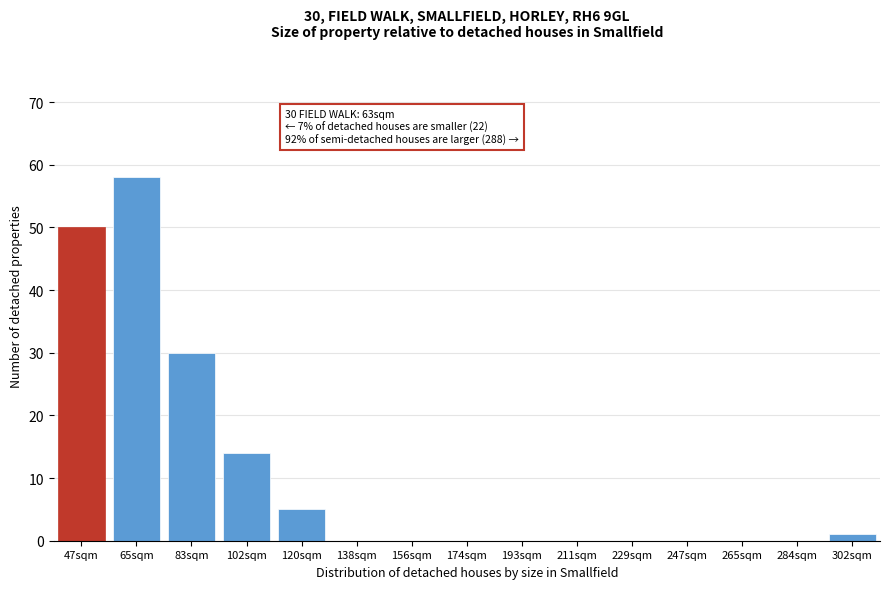

Reading right to left, extract all data points from this chart.

302sqm=1	284sqm=0	265sqm=0	247sqm=0	229sqm=0	211sqm=0	193sqm=0	174sqm=0	156sqm=0	138sqm=0	120sqm=5	102sqm=14	83sqm=30	65sqm=58	47sqm=50